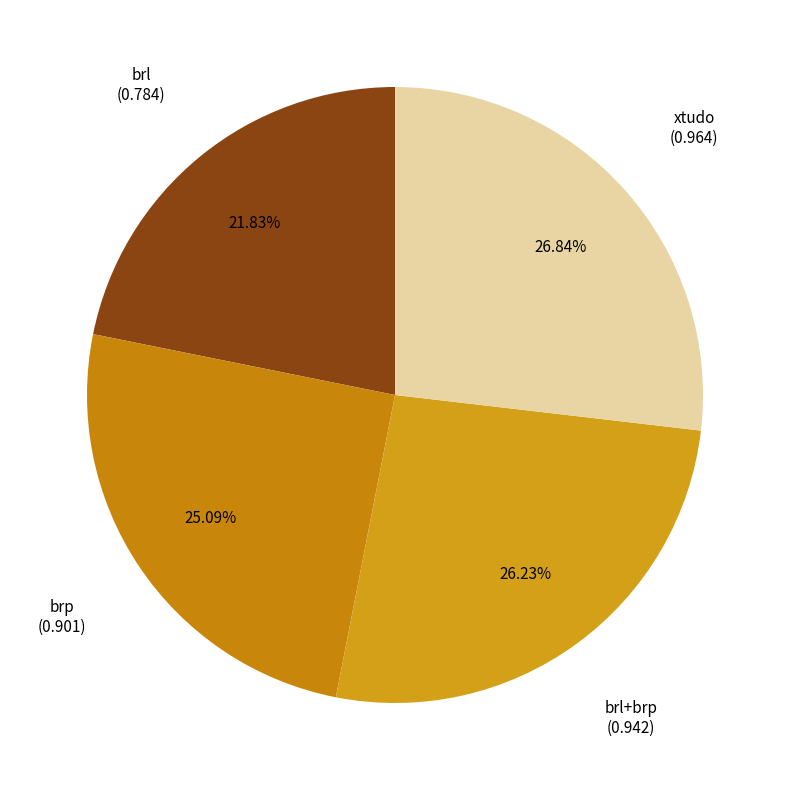

Rank the categories by value from highest to lowest.

xtudo, brl+brp, brp, brl